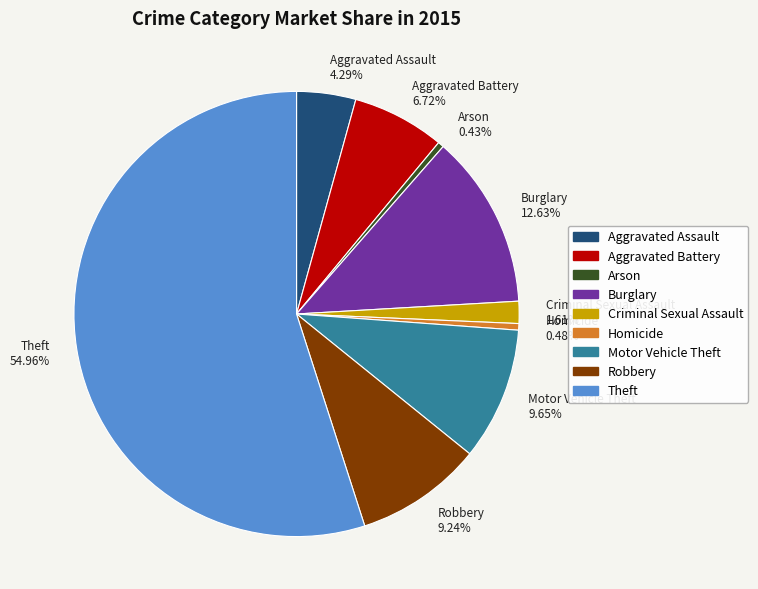

What percentage is the Criminal Sexual Assault slice, to the nearest percent?

2%